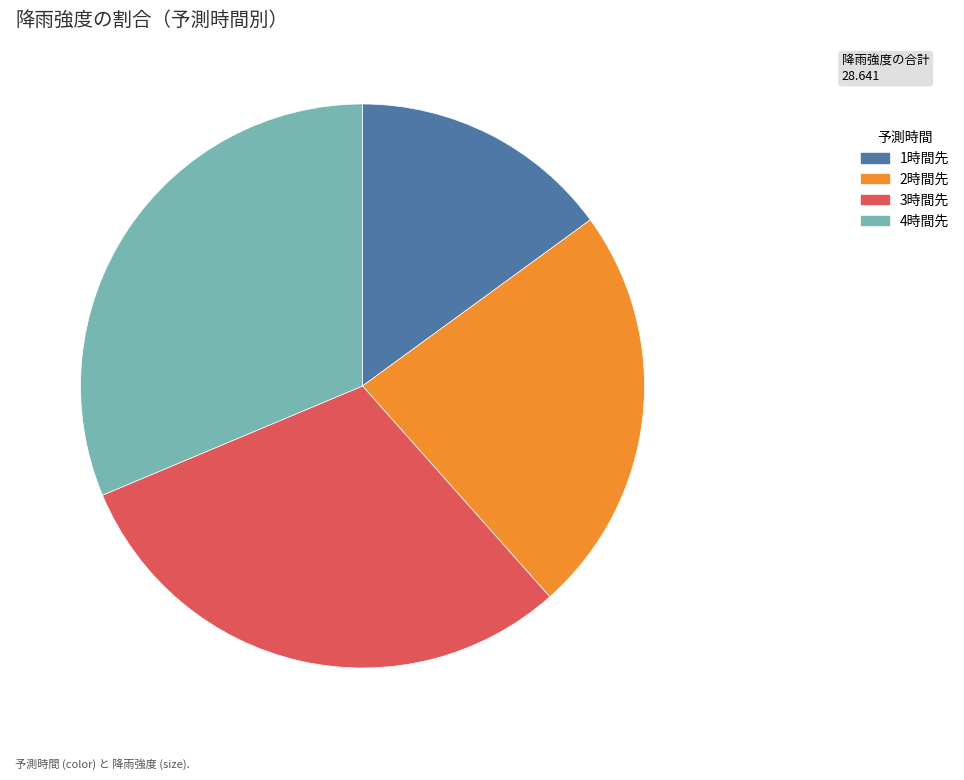

The 3時間先 slice represents 30% of the pie. True or false?

True